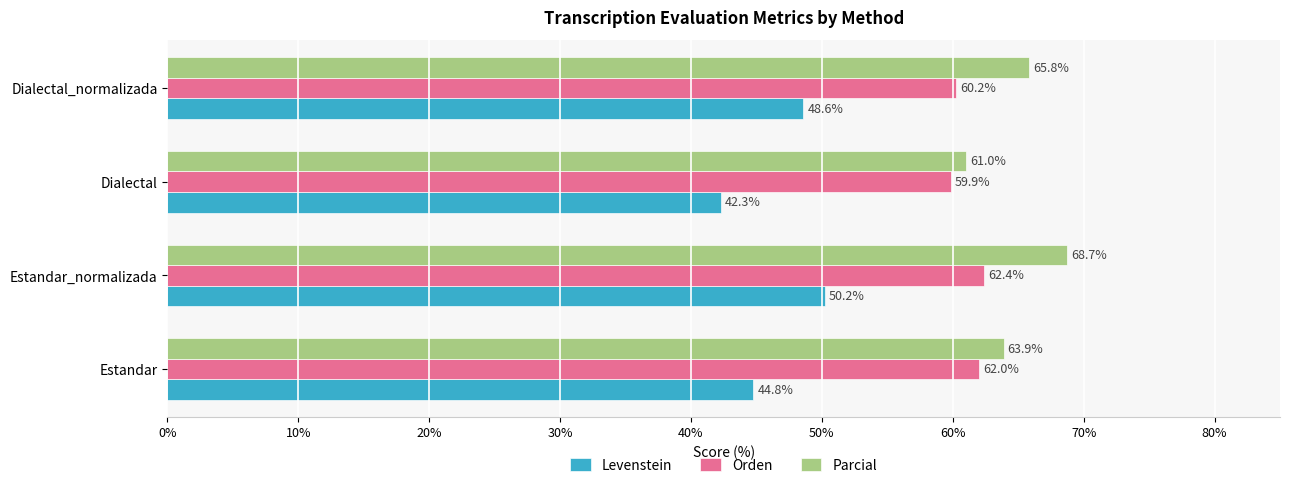

Which series changed the most between Estandar_normalizada and Dialectal_normalizada?

Parcial